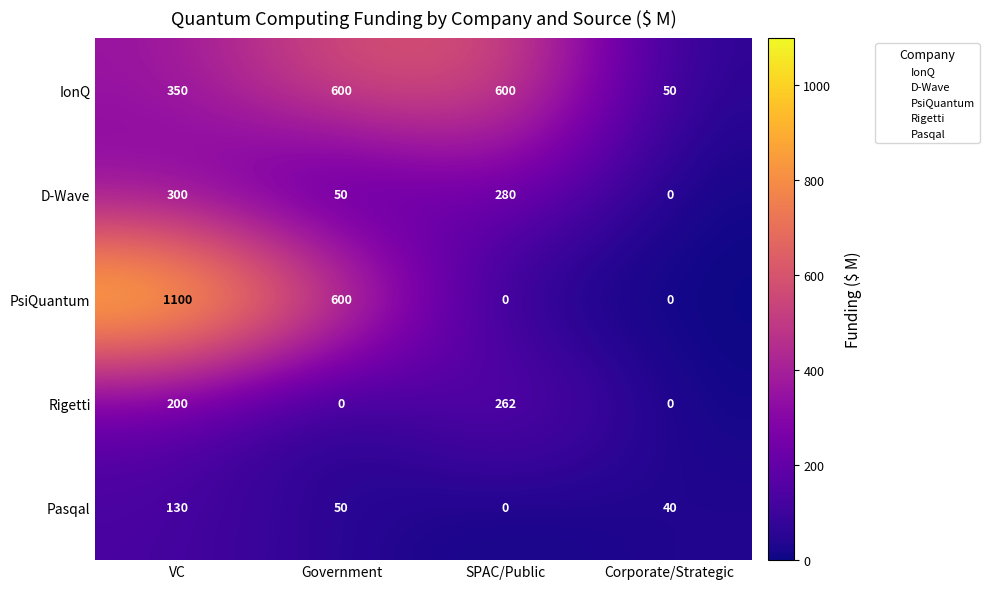

Reading left to right, transcribe all the data shown in this chart.

IonQ: VC=350	Government=600	SPAC/Public=600	Corporate/Strategic=50
D-Wave: VC=300	Government=50	SPAC/Public=280	Corporate/Strategic=0
PsiQuantum: VC=1100	Government=600	SPAC/Public=0	Corporate/Strategic=0
Rigetti: VC=200	Government=0	SPAC/Public=262	Corporate/Strategic=0
Pasqal: VC=130	Government=50	SPAC/Public=0	Corporate/Strategic=40